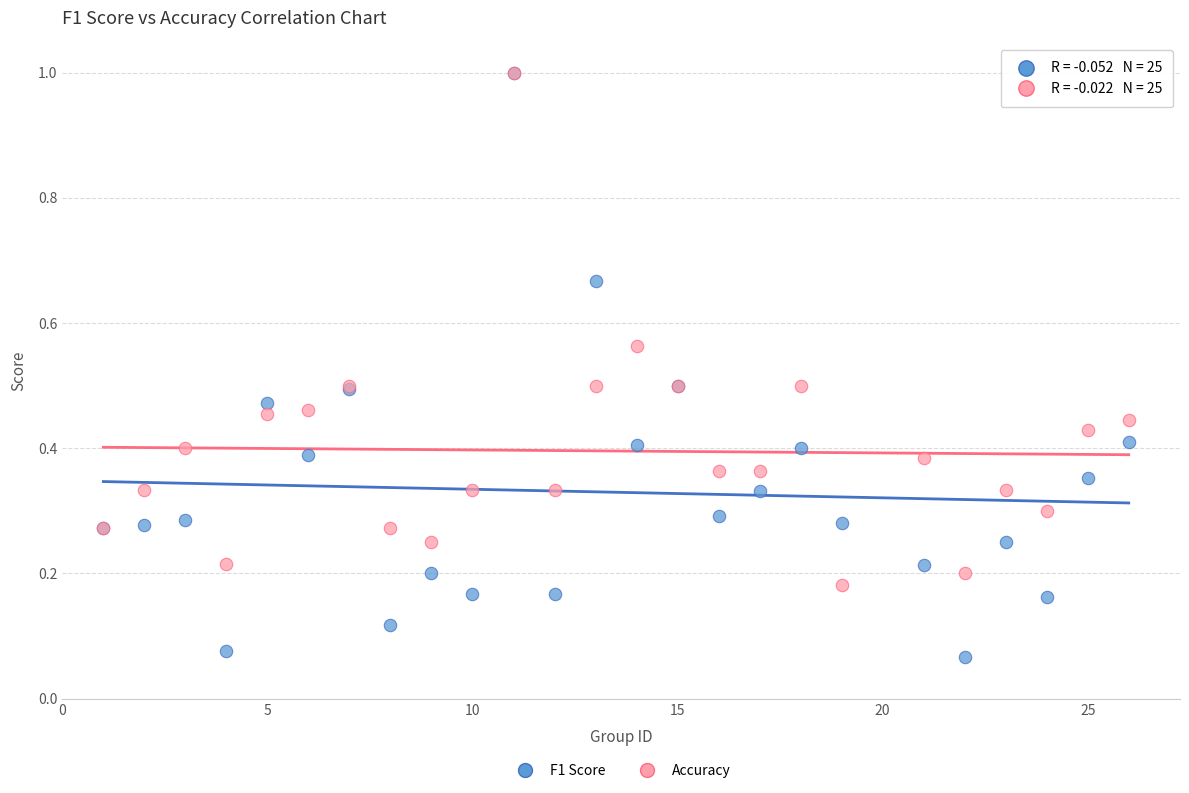

Which series has the largest Y range (max minus min)?

F1 Score